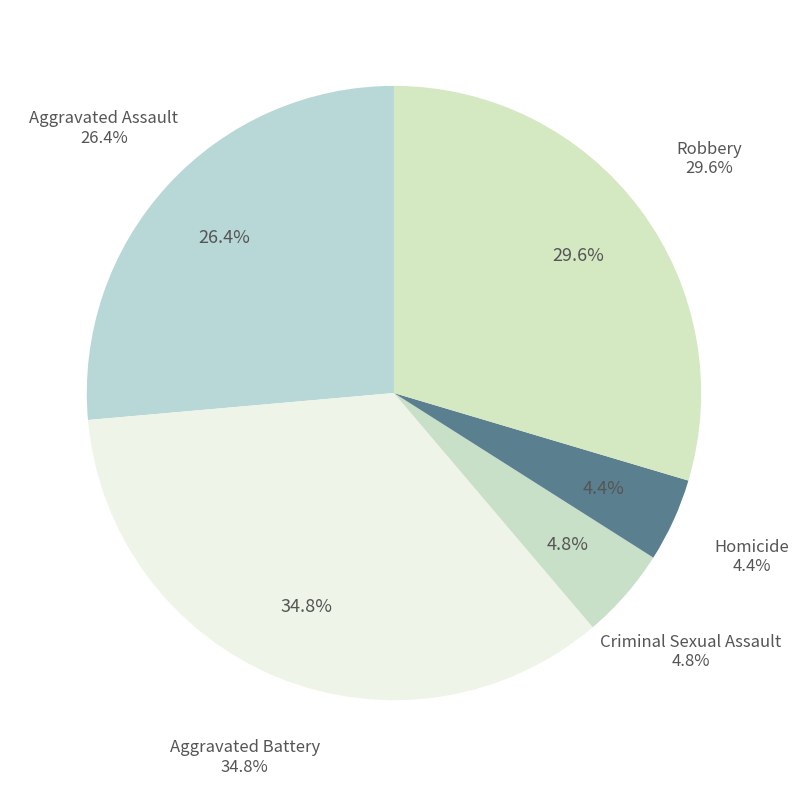

How many slices are in this pie chart?

5